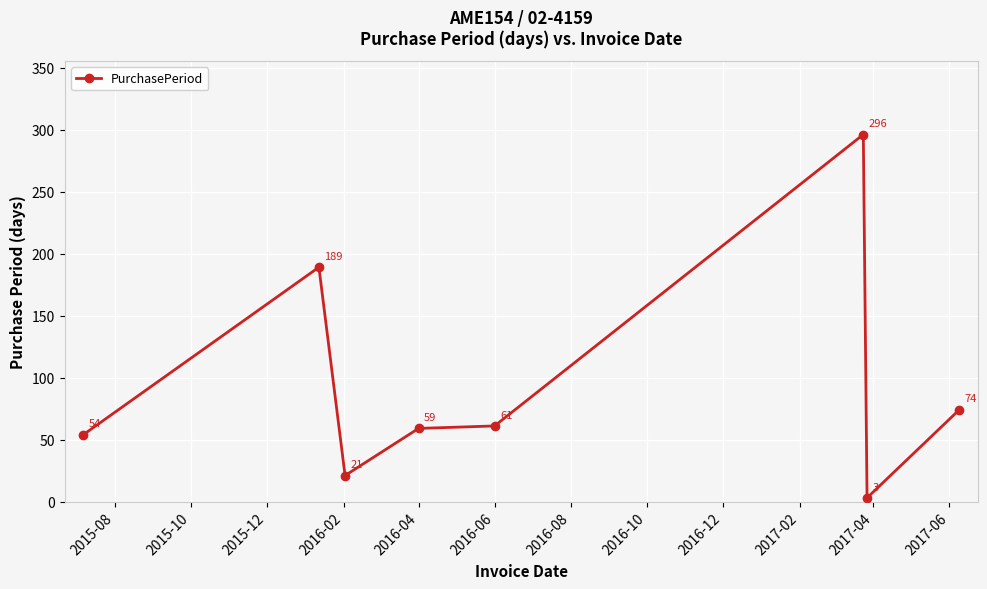

Does the chart display data point markers on the line(s)?

Yes